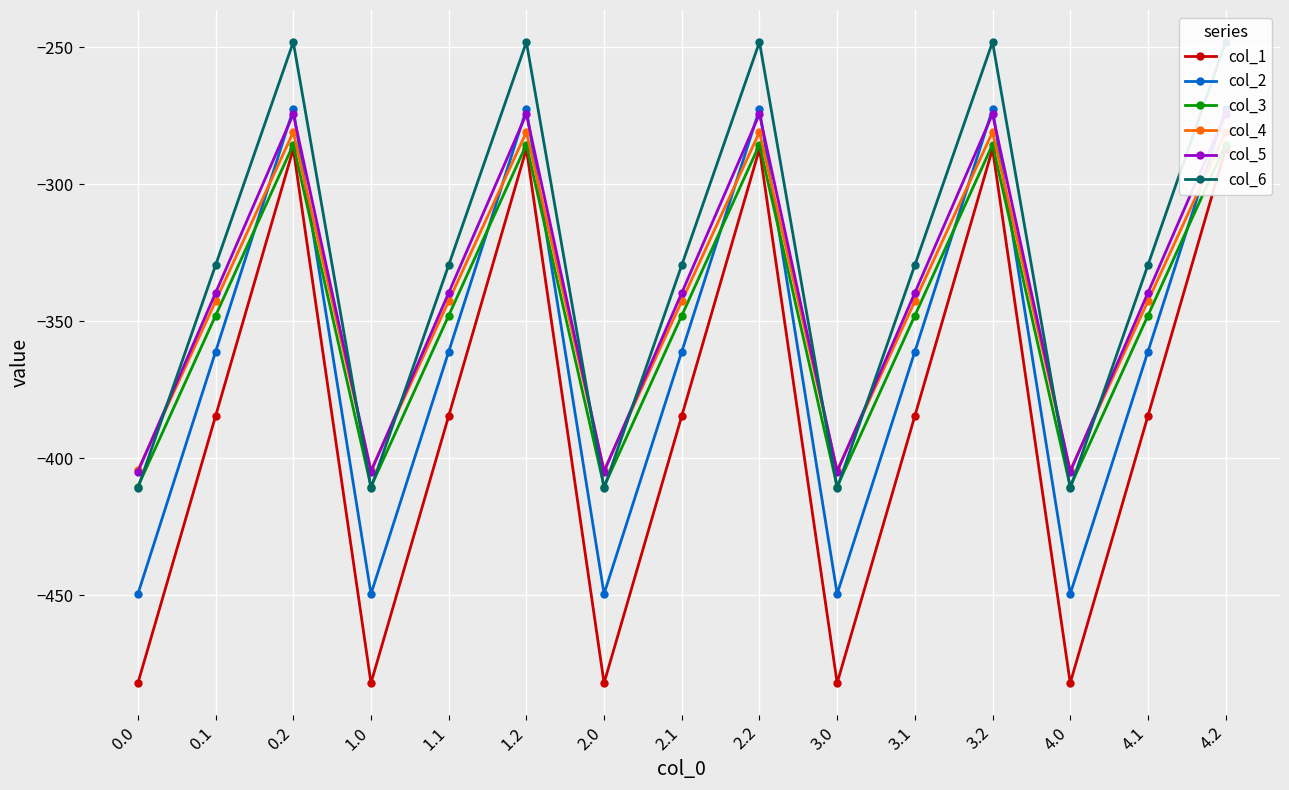

List the labels in order of col_6 value, largest first.

0.2, 1.2, 2.2, 3.2, 4.2, 0.1, 1.1, 2.1, 3.1, 4.1, 0.0, 1.0, 2.0, 3.0, 4.0